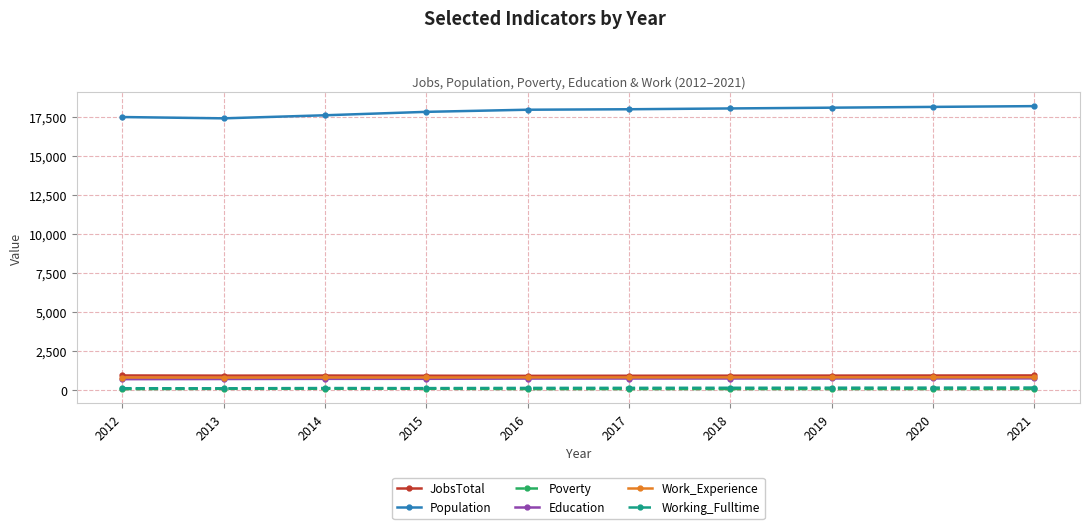

What are all the series names shown in the legend?

JobsTotal, Population, Poverty, Education, Work_Experience, Working_Fulltime